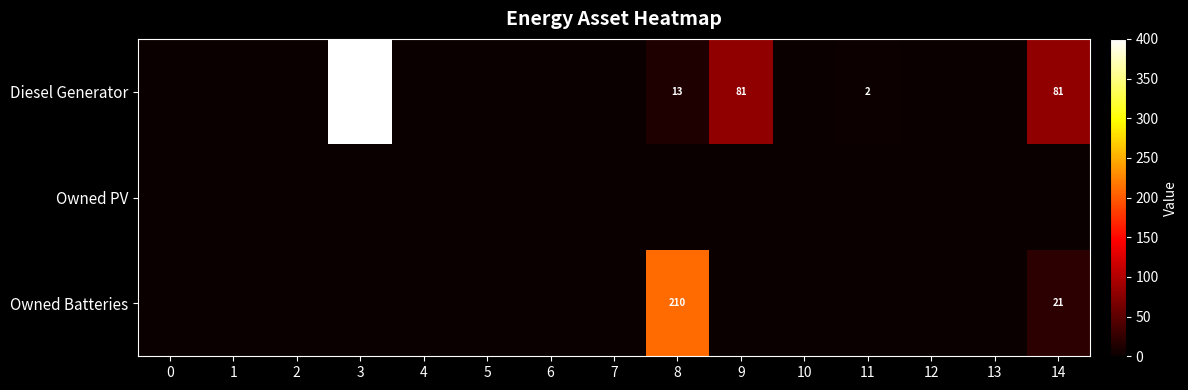

How many series are shown in this chart?

3